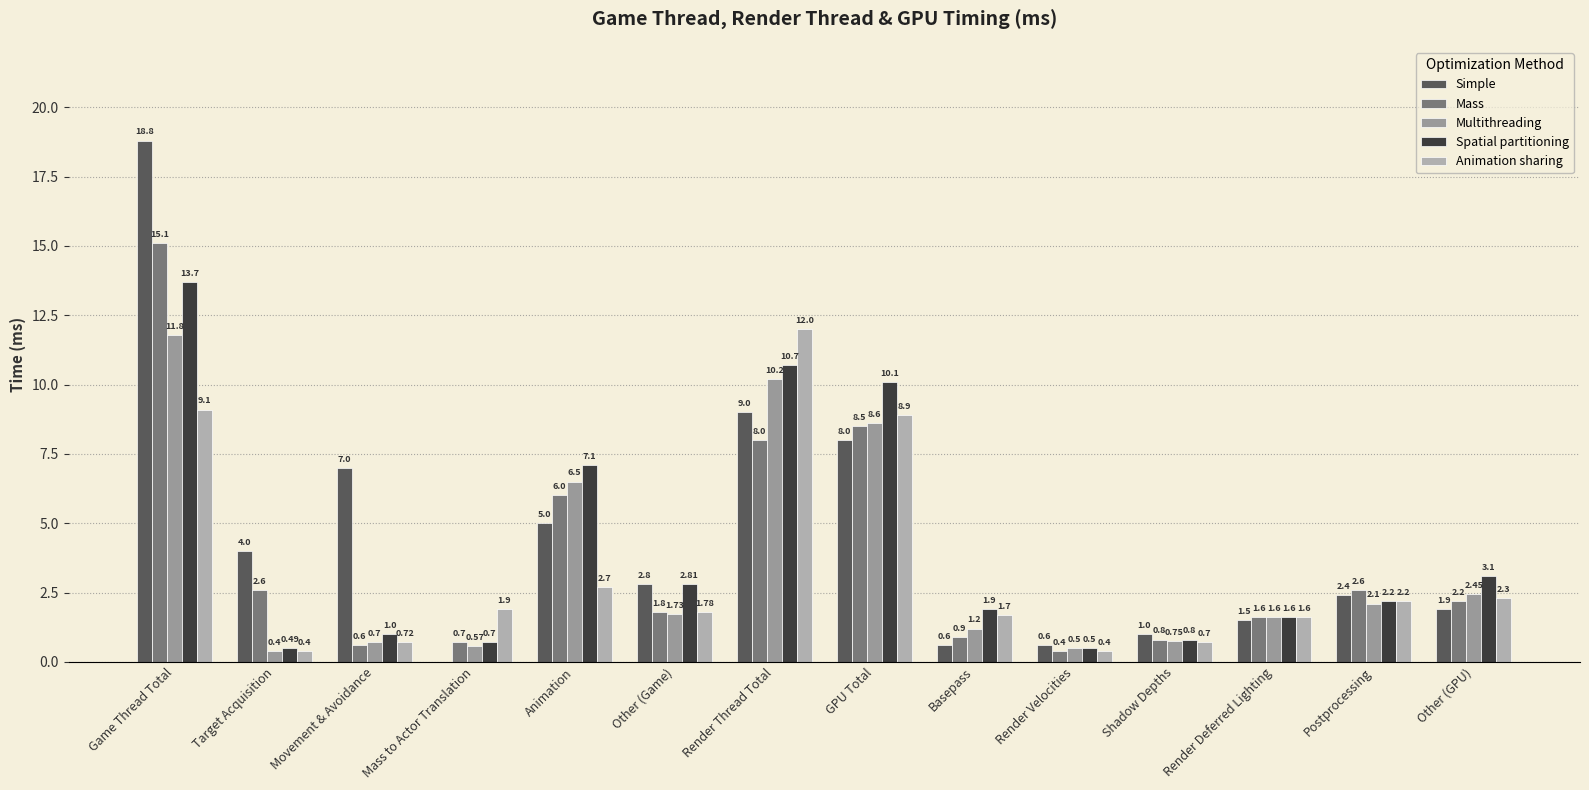

What is the maximum value for Mass?

15.1